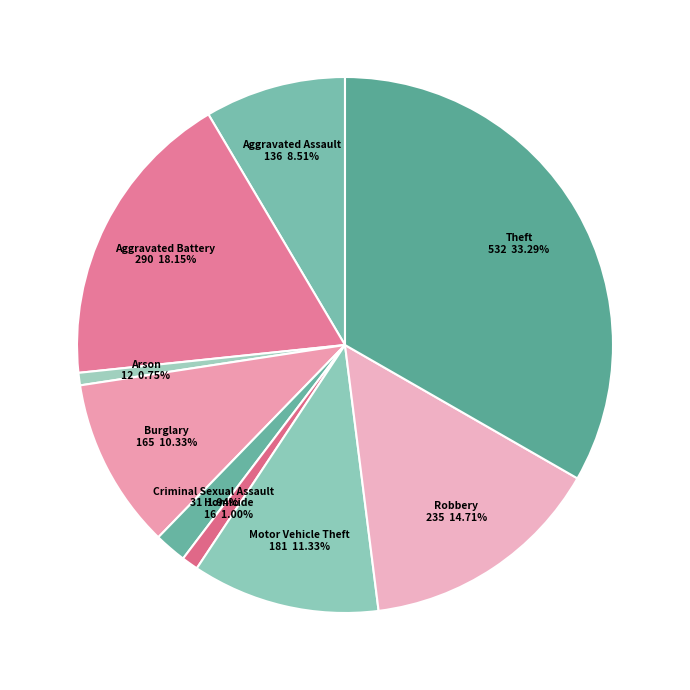

Count the number of slices in the pie.

9